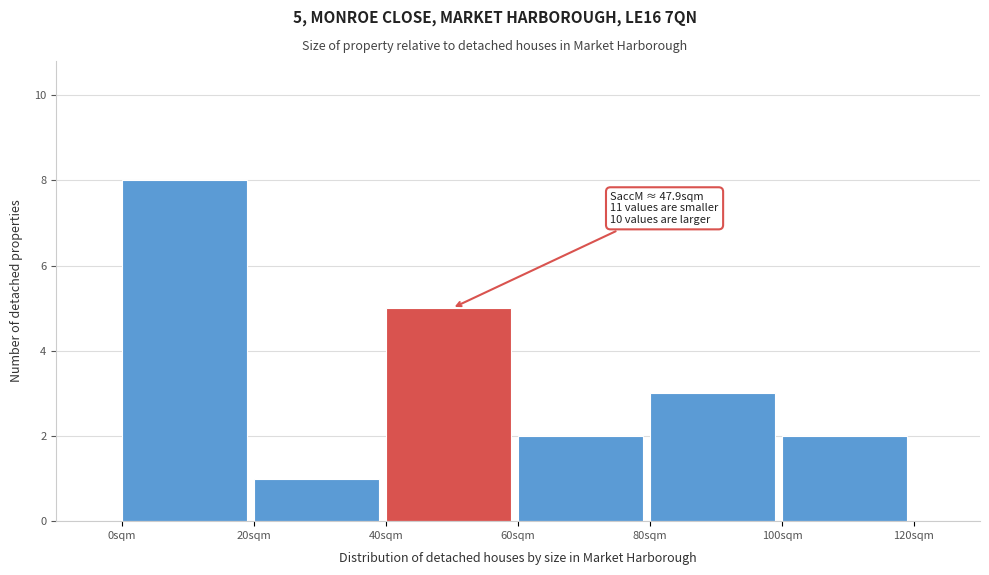

Which range on the x-axis has the tallest bar?

0 to 20